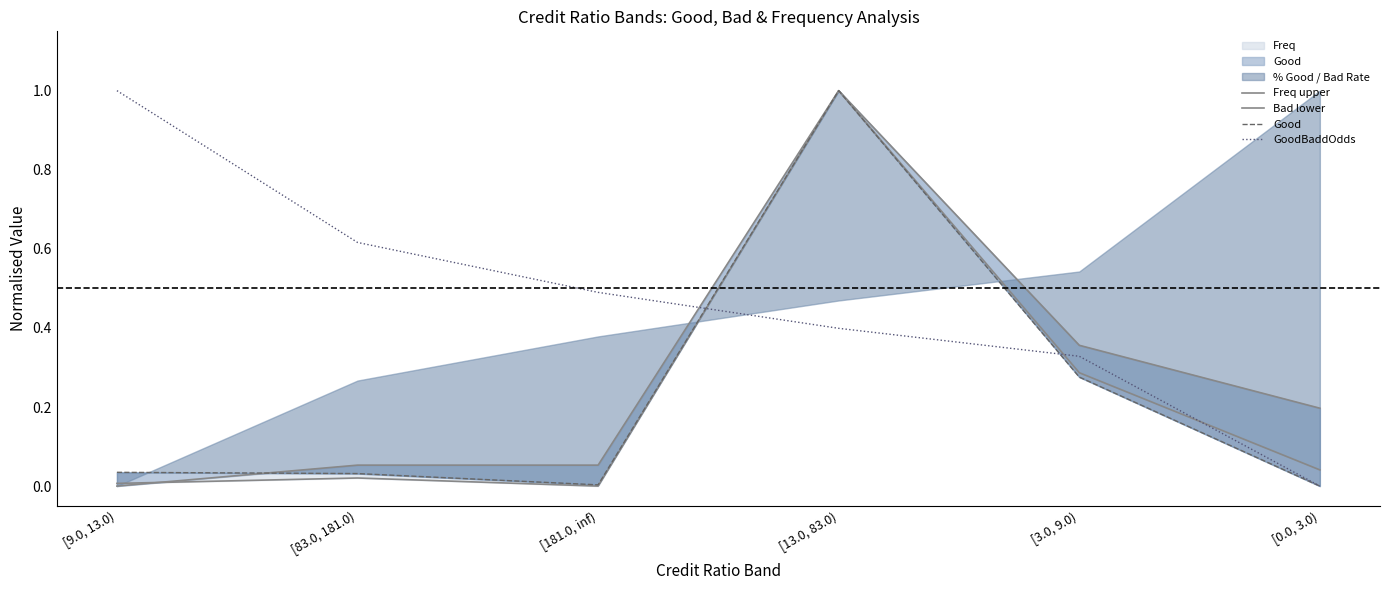

The GoodBaddOdds series shows 0.5 at [0.0, 3.0). True or false?

False